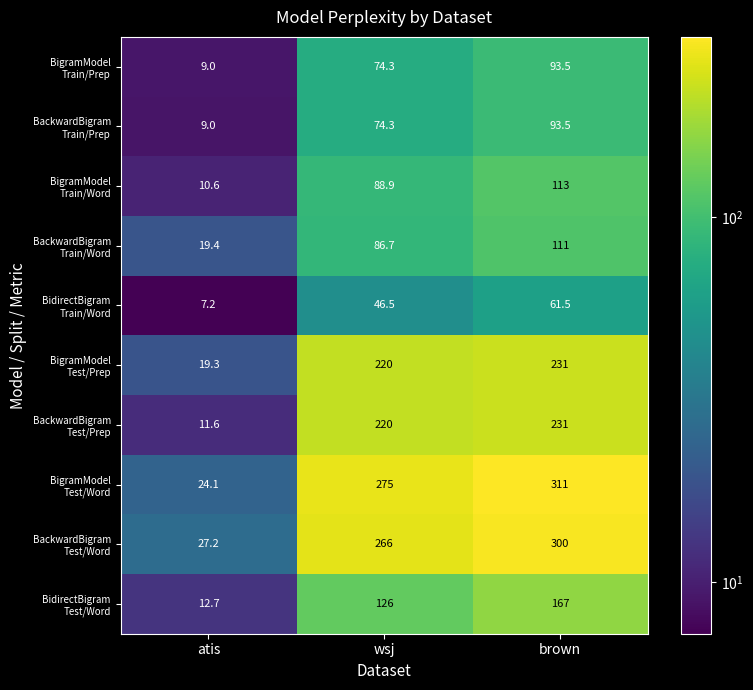

What is the spread (max minus min) of values at brown?

249.5